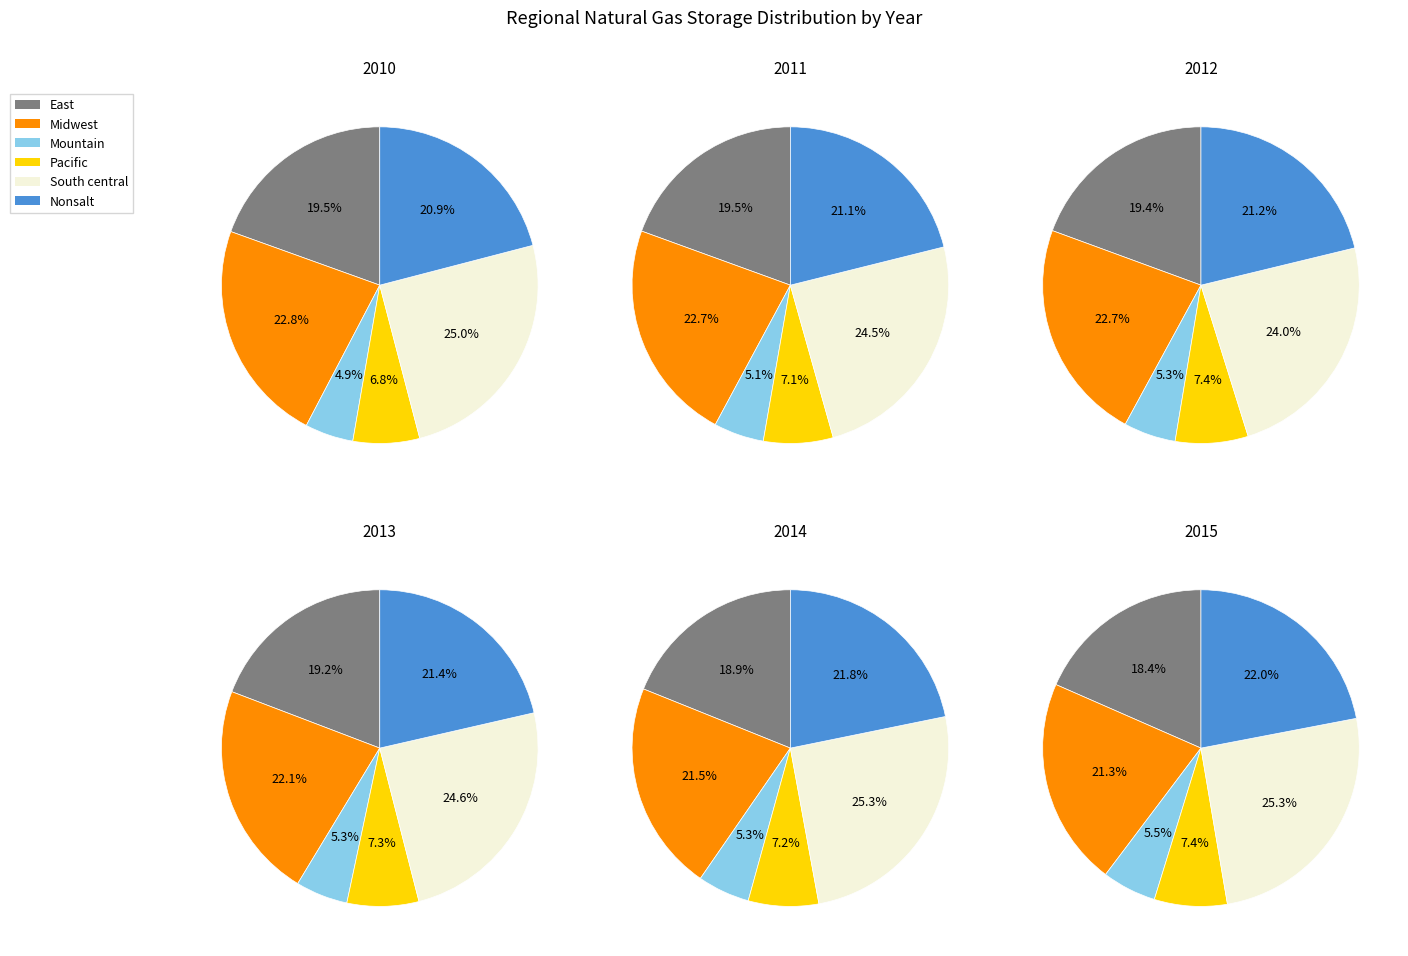

Is it true that 7 is 2% of the pie?

True